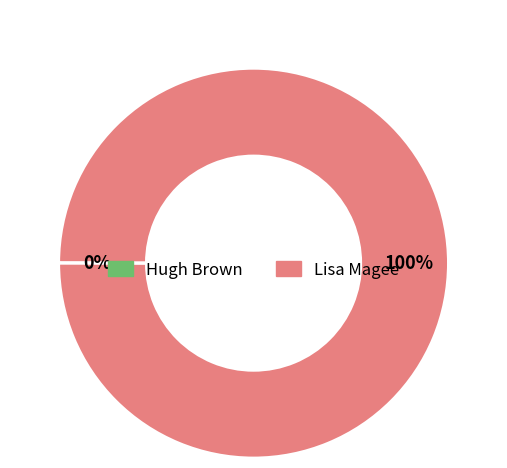

The Lisa Magee slice represents 90% of the pie. True or false?

False